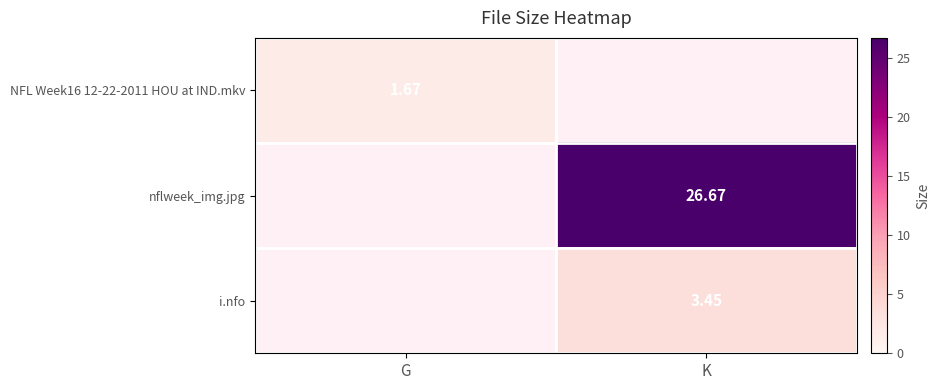

Is the value of NFL Week16 12-22-2011 HOU at IND.mkv at G greater than the value of i.nfo at K?

No